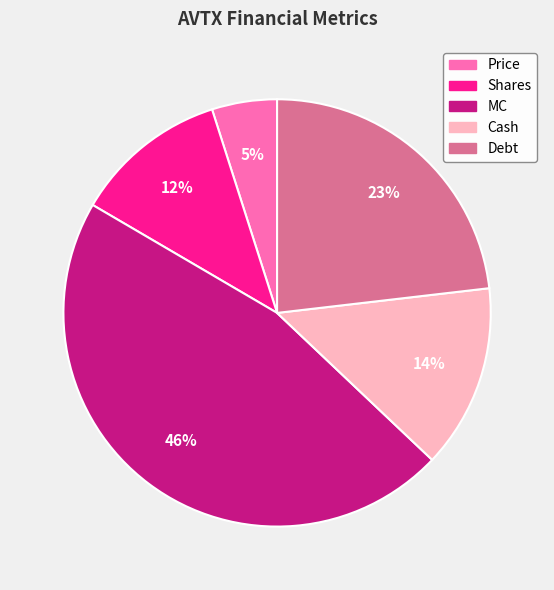

How many segments does this pie chart have?

5